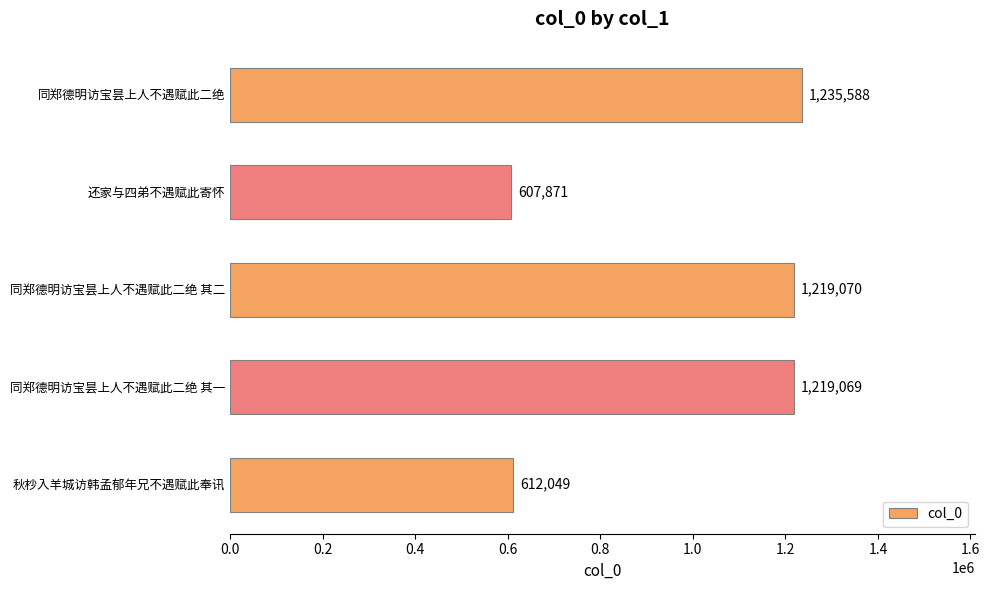

The chart shows a value of 797201 at 同郑德明访宝昙上人不遇赋此二绝 其一. True or false?

False